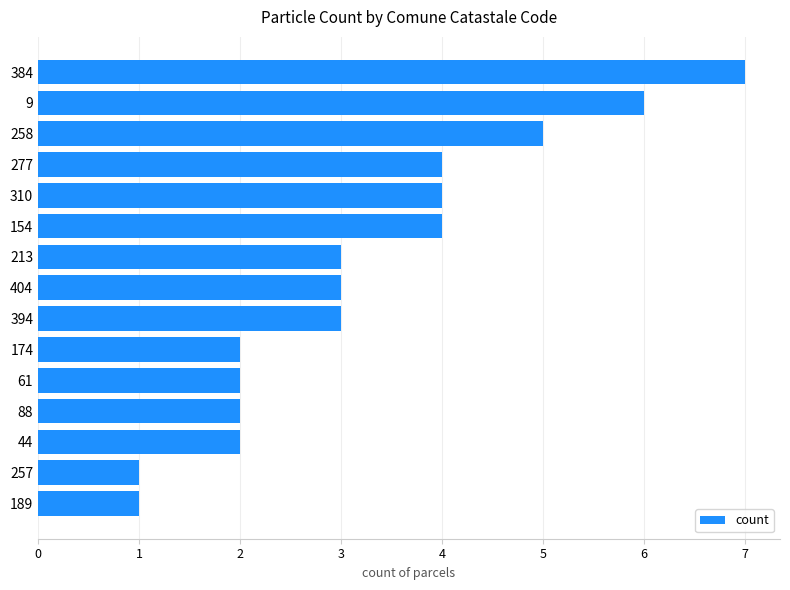

Read the value at 213.

3